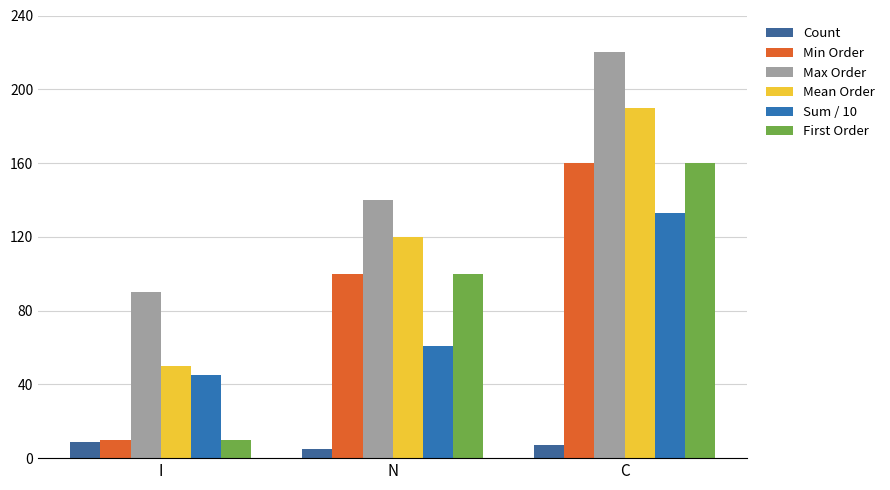

Reading left to right, list all the values displayed in this chart.

Count: 9	5	7
Min Order: 10	100	160
Max Order: 90	140	220
Mean Order: 50	120	190
Sum / 10: 45	61	133
First Order: 10	100	160